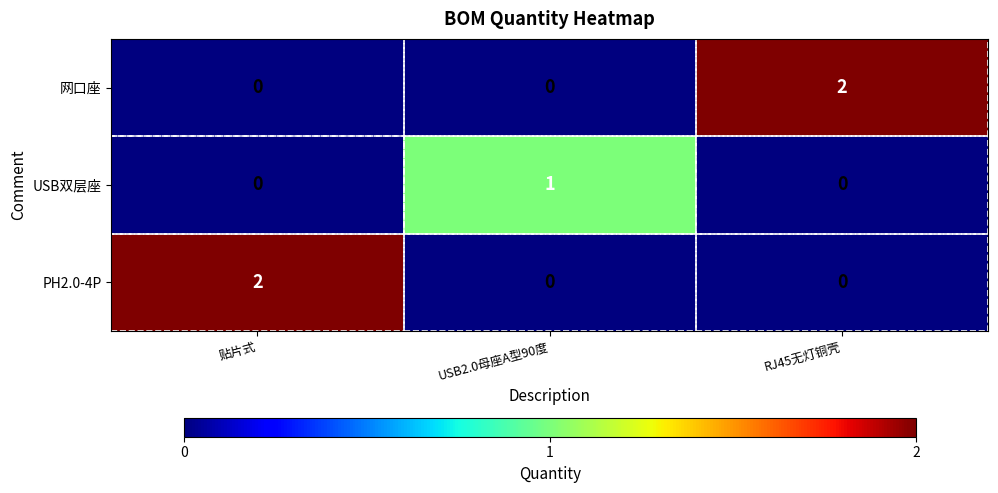

How many data points in 网口座 are above 0?

1